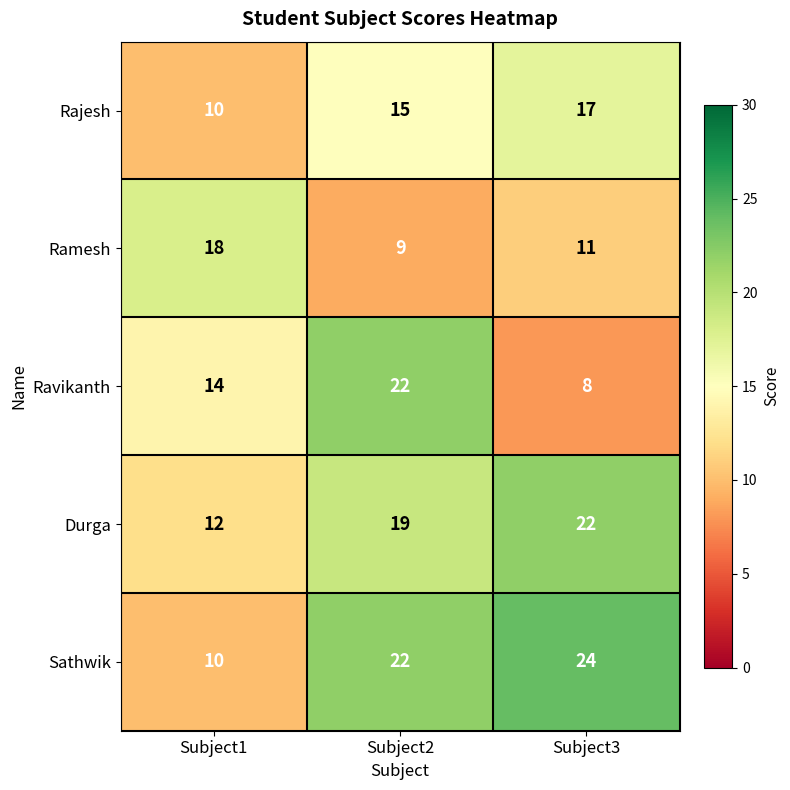

At Subject3, list the series in order from largest to smallest.

Sathwik, Durga, Rajesh, Ramesh, Ravikanth